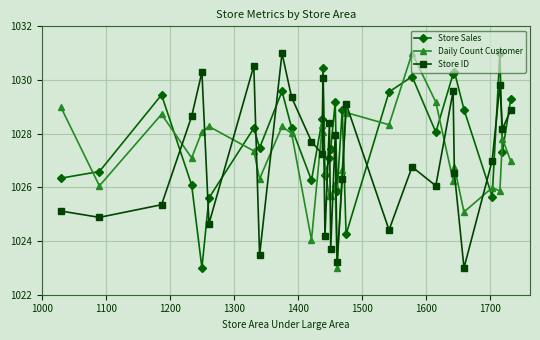

True or false: Daily Count Customer has more than 2 interior local peaks.

True